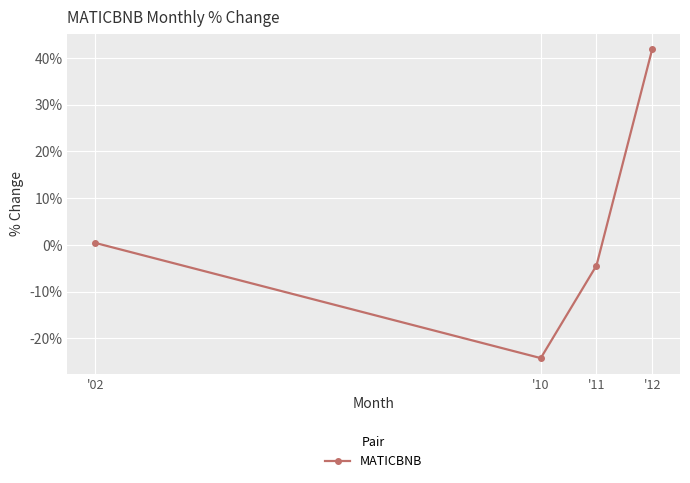

How many points are lower than both their immediate neighbors (excluding endpoints)?

1